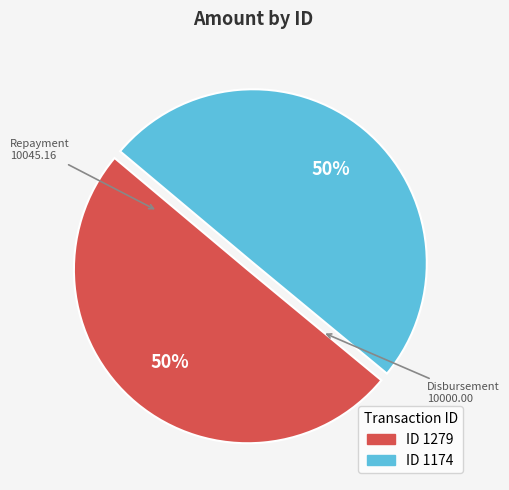

What percentage is the ID 1279 slice, to the nearest percent?

50%